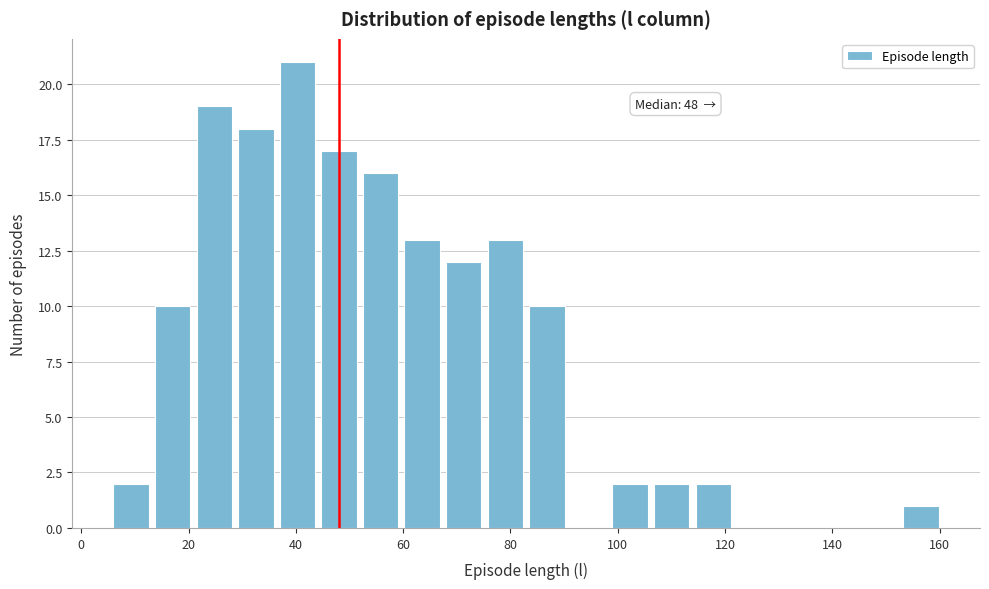

Around what value on the x-axis is the tallest bar? Give the approximate position of its centre, as read against the axis.

40